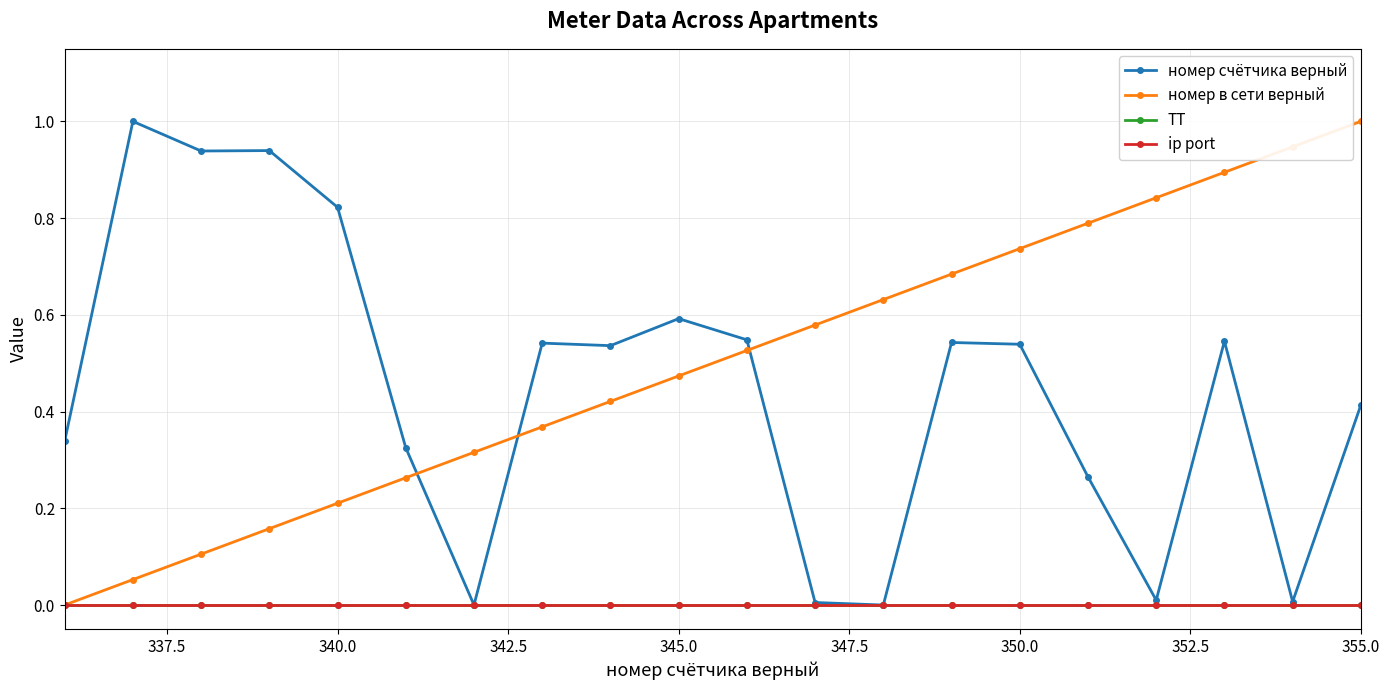

Which series has the largest total across all categories?

номер в сети верный